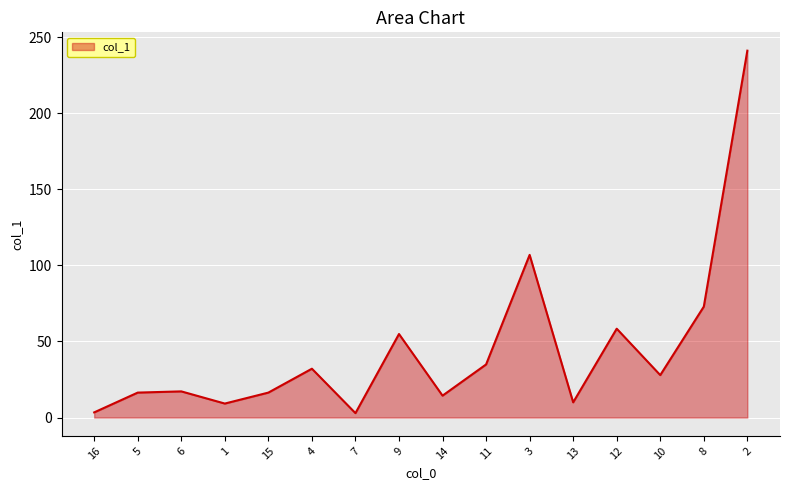

True or false: the data shows 54.9 at 9.

True